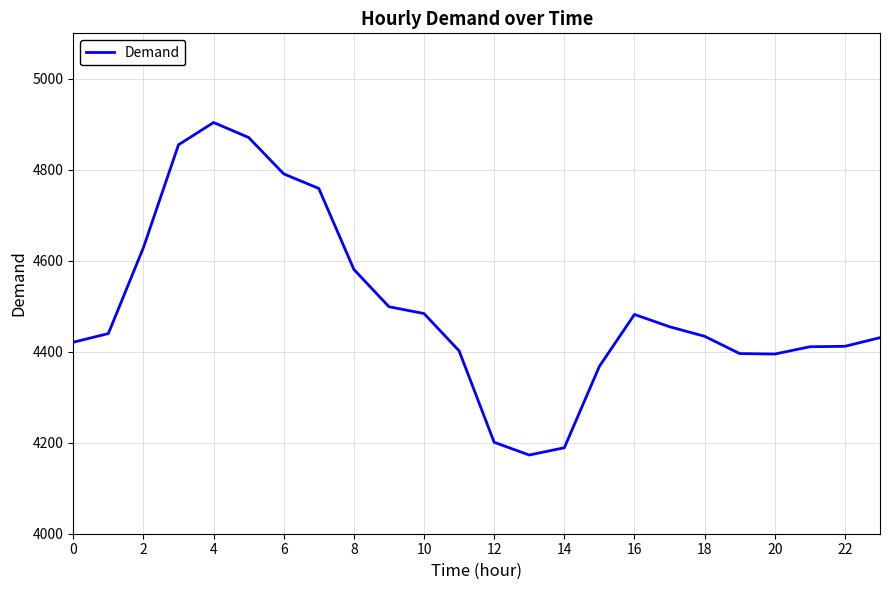

How many lines are shown in the chart?

1